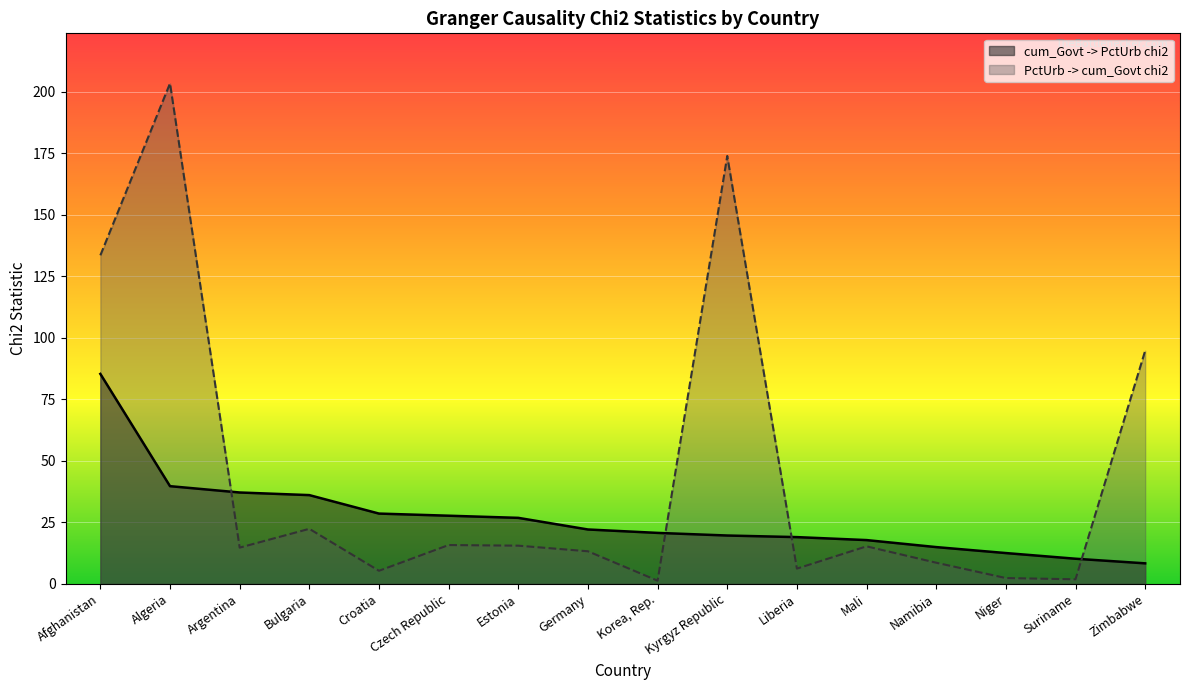

Which category has the highest value across all series?

Algeria